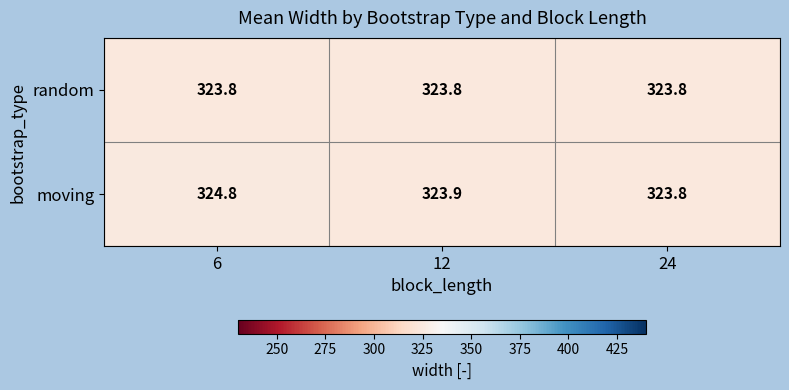

Rank the series by their average value, from highest to lowest.

moving, random